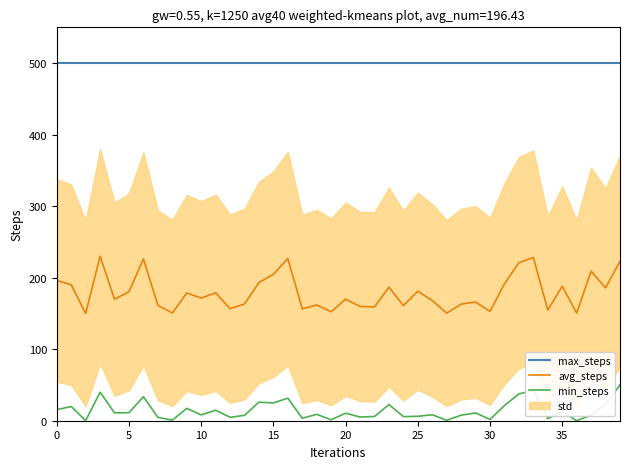

True or false: max_steps and avg_steps cross at least once.

False